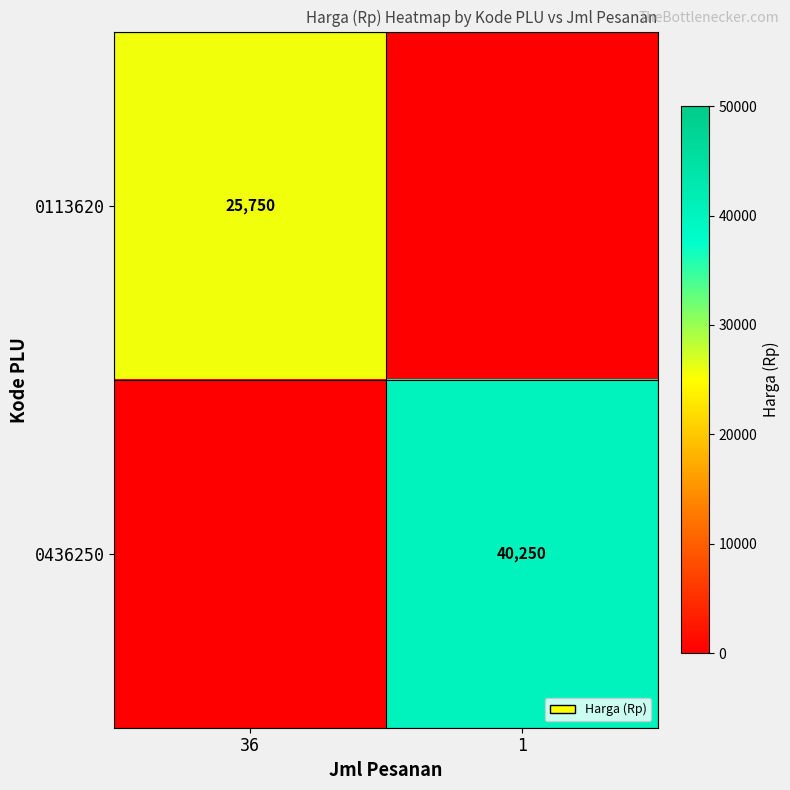

Is the value of 0436250 at 1 greater than the value of 0113620 at 36?

Yes